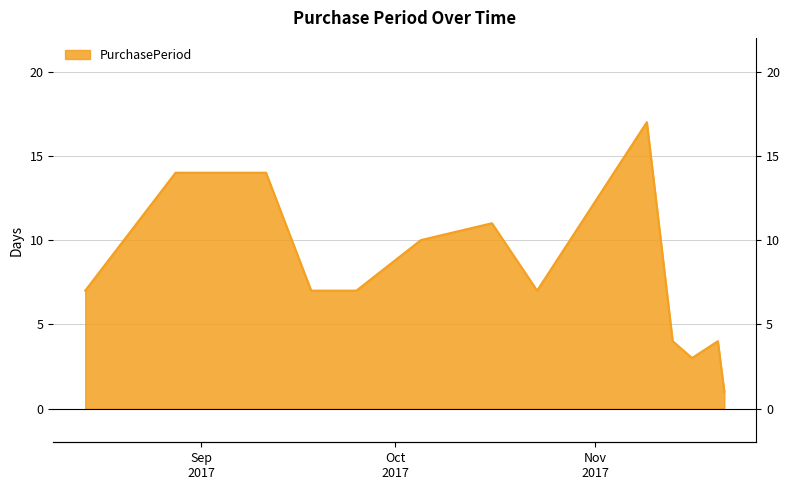

Which has a higher value, 2017-09-11 or 2017-11-20?

2017-09-11